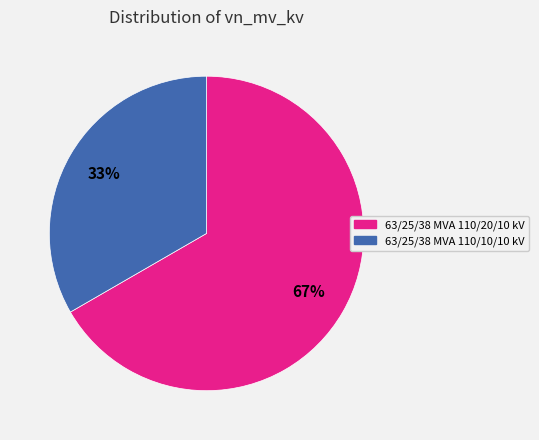

To the nearest percent, what is the average slice percentage?

50%